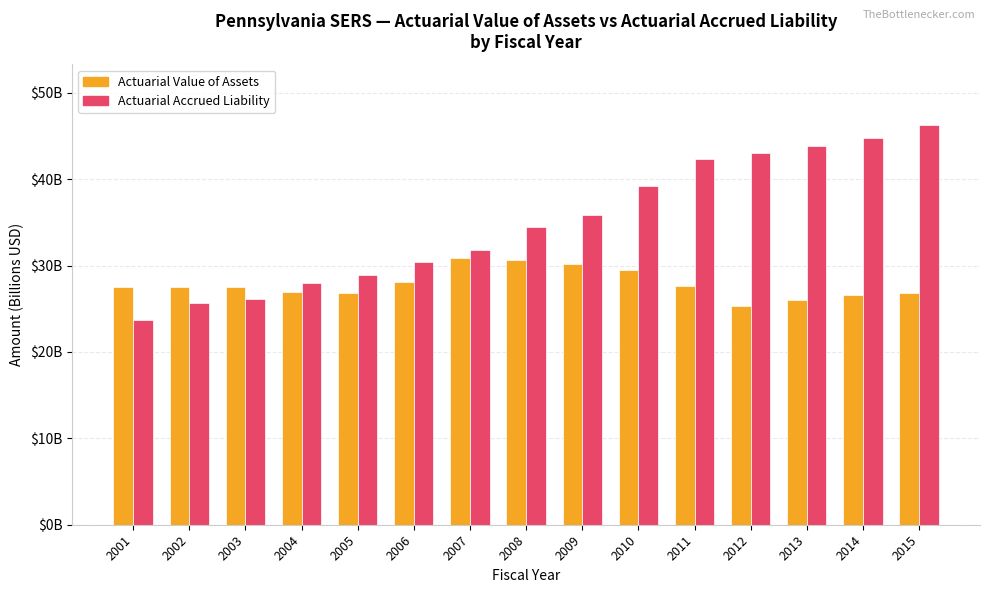

Rank the categories by Actuarial Accrued Liability value from lowest to highest.

2001, 2002, 2003, 2004, 2005, 2006, 2007, 2008, 2009, 2010, 2011, 2012, 2013, 2014, 2015